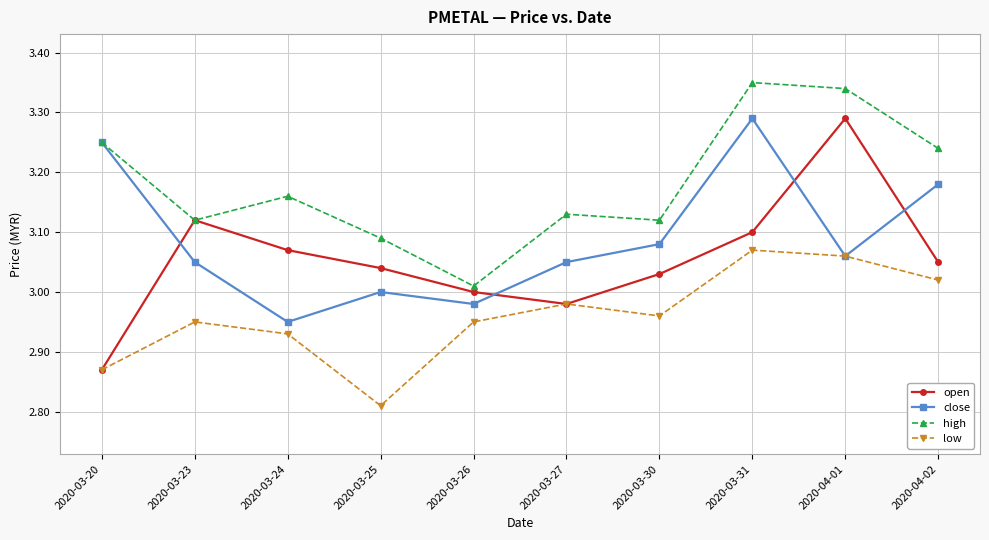

What is the difference between the highest and lowest values at 2020-03-25?

0.3